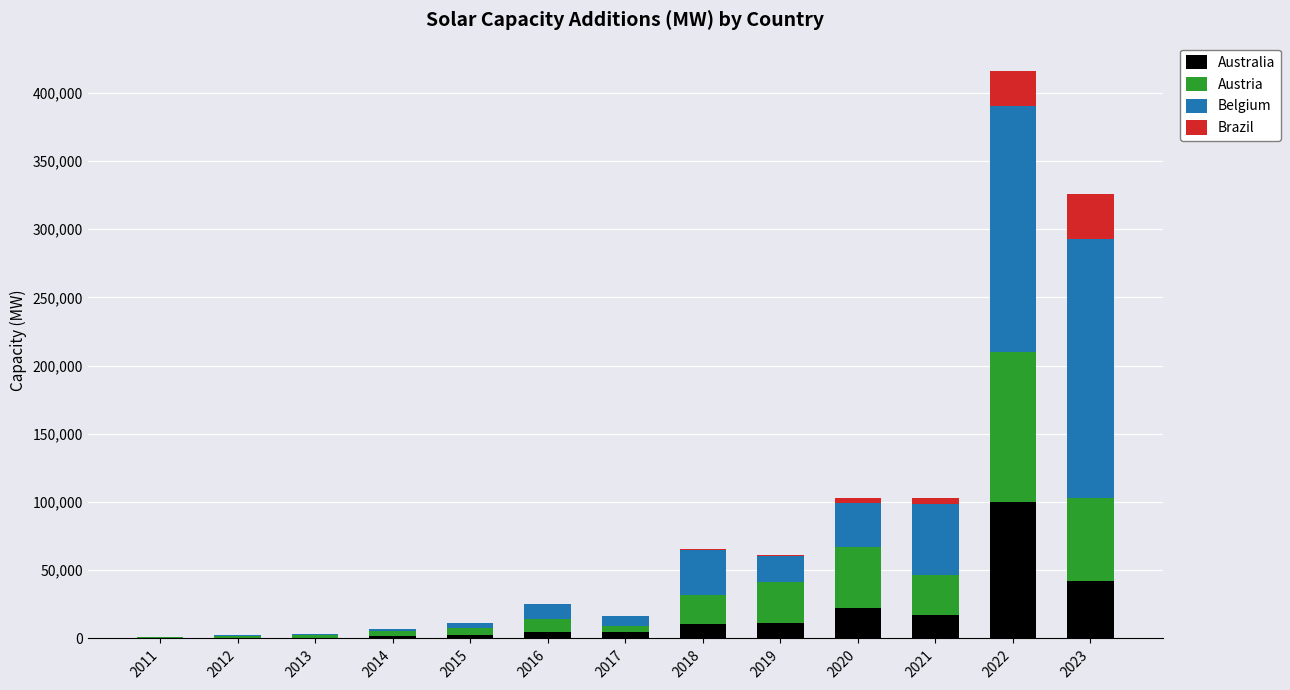

Are the bars horizontal?

No